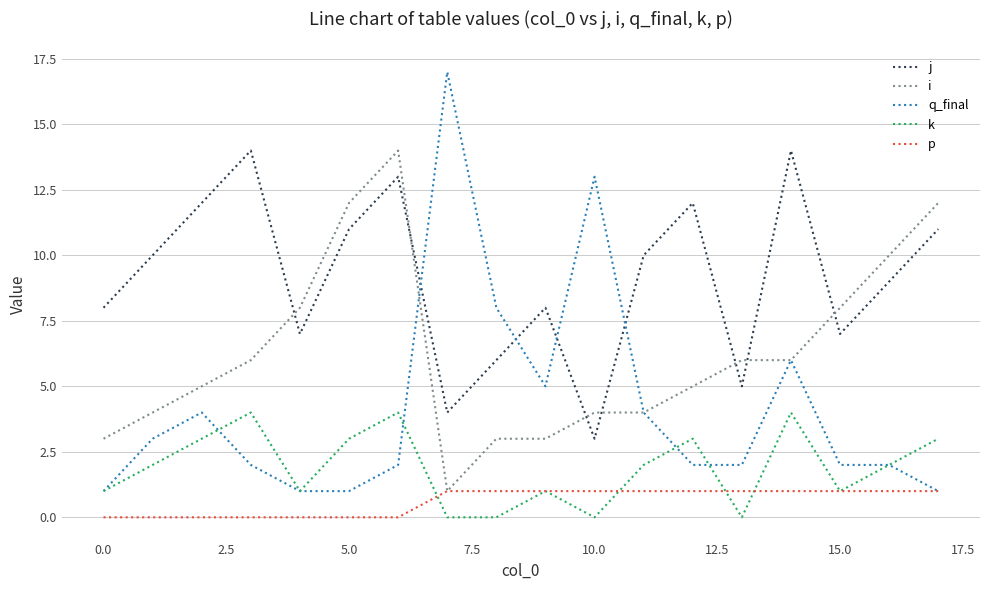

Count the number of categories in the chart.

18